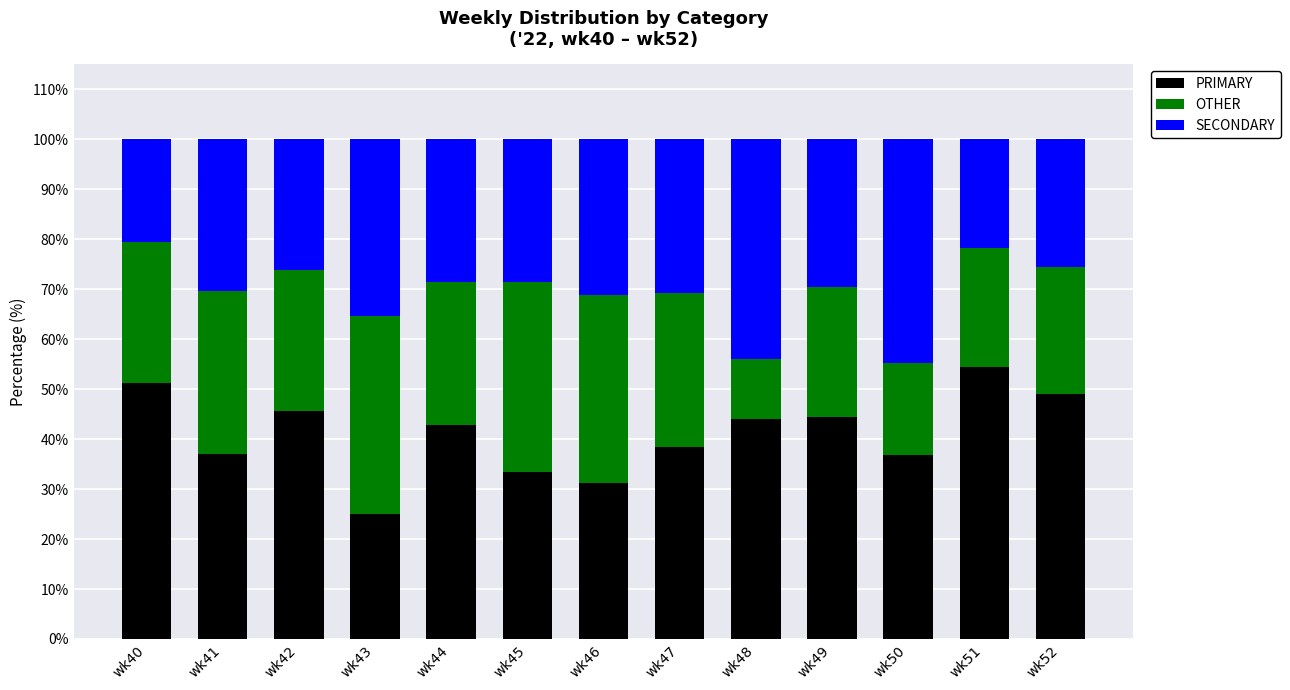

What is the total value across all series at wk52?

100.0